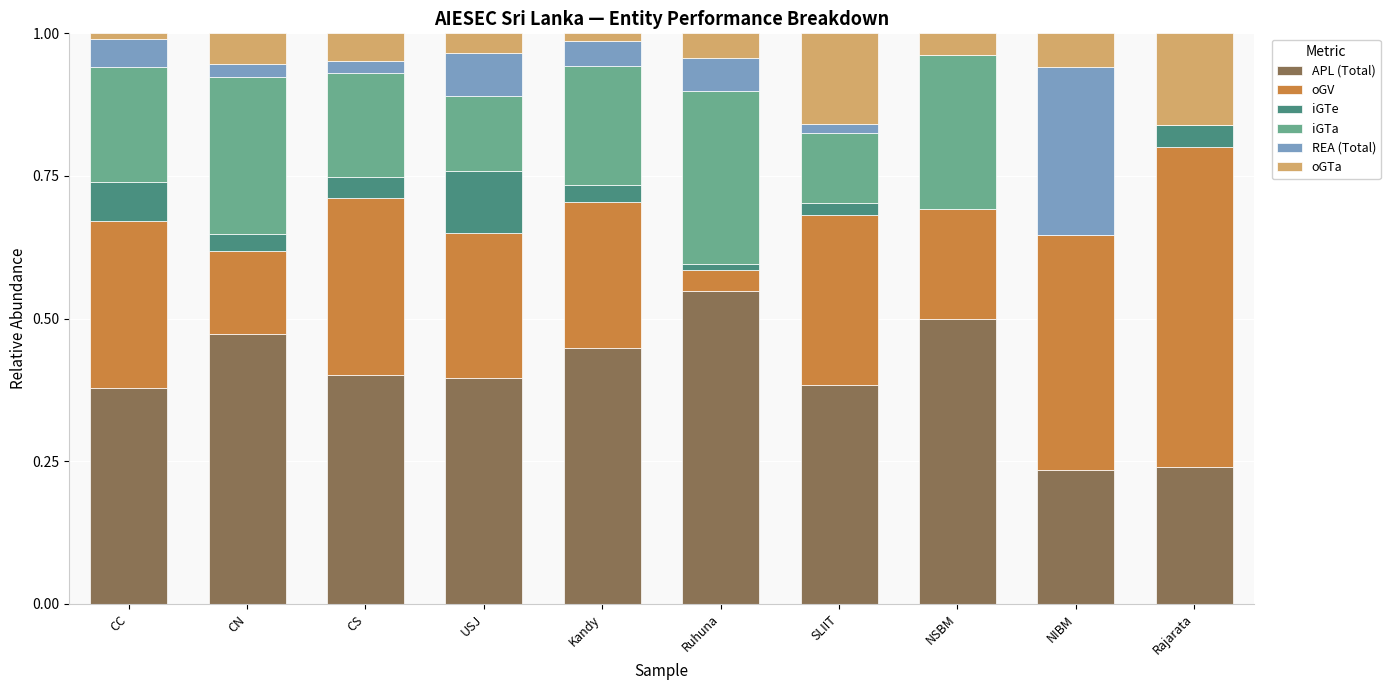

What is the total value across all series at NIBM?

1.0